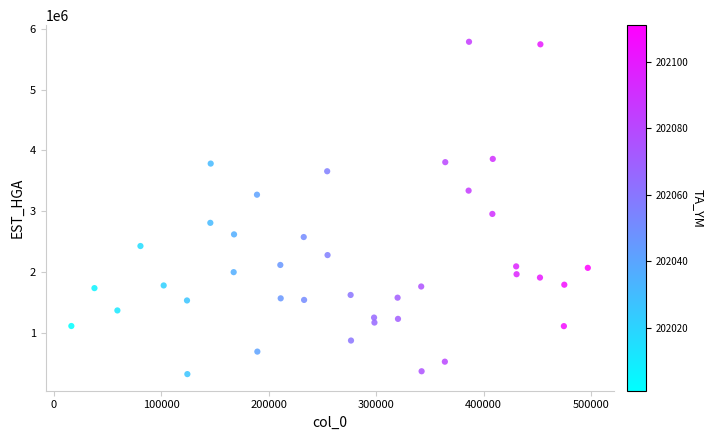

What is the range of X values (max minus min)?

480804